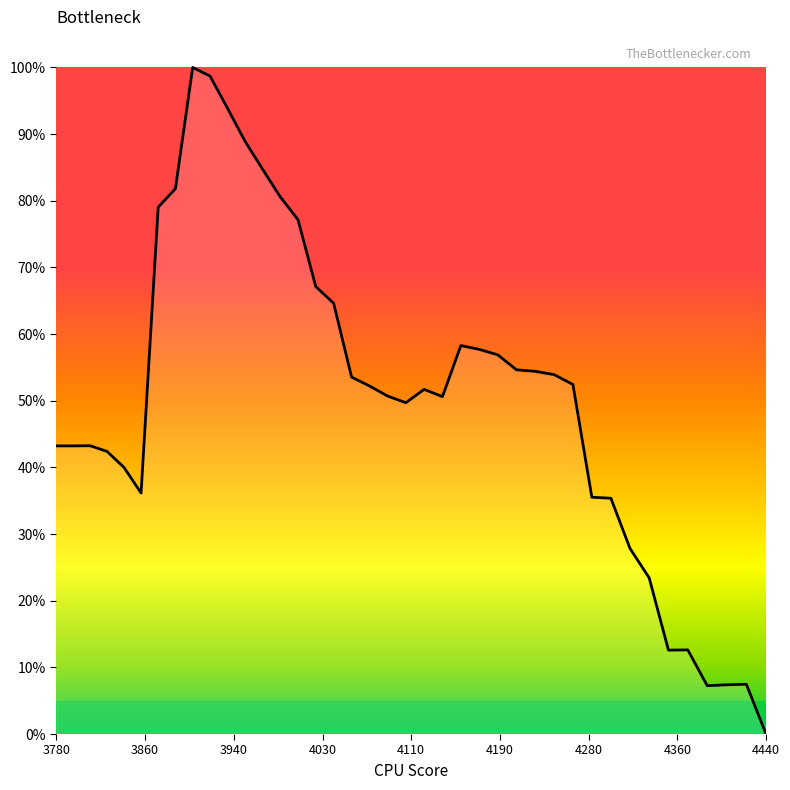

Does the chart display data point markers on the line(s)?

No